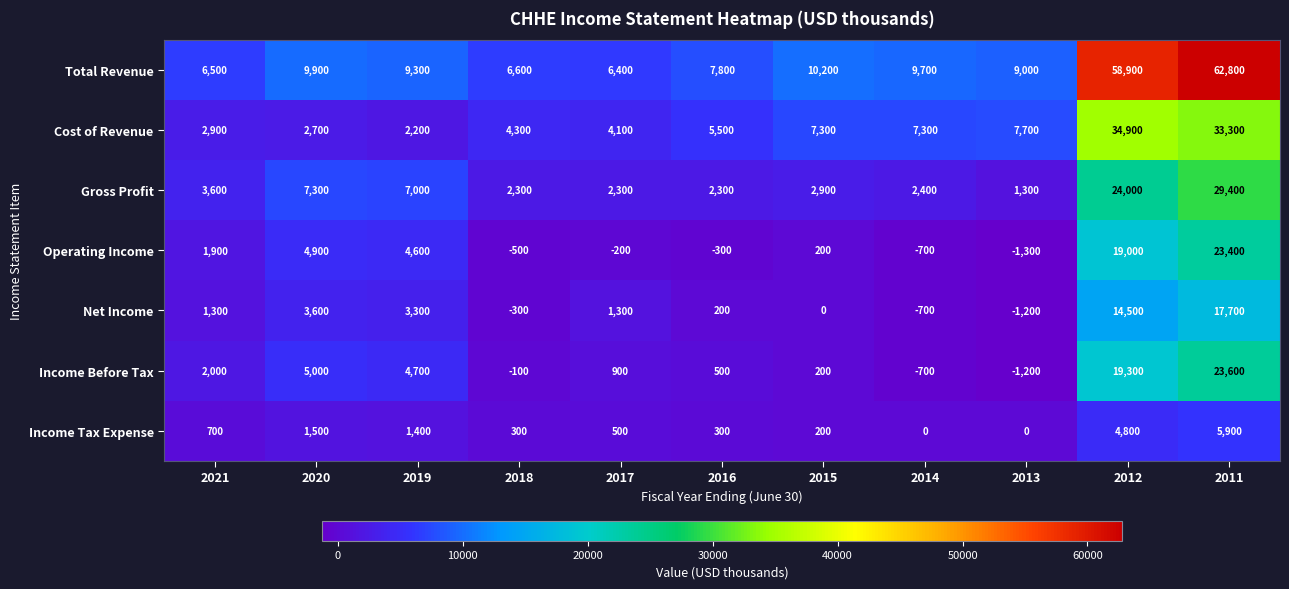

At which category does the chart reach its peak across all series?

2011